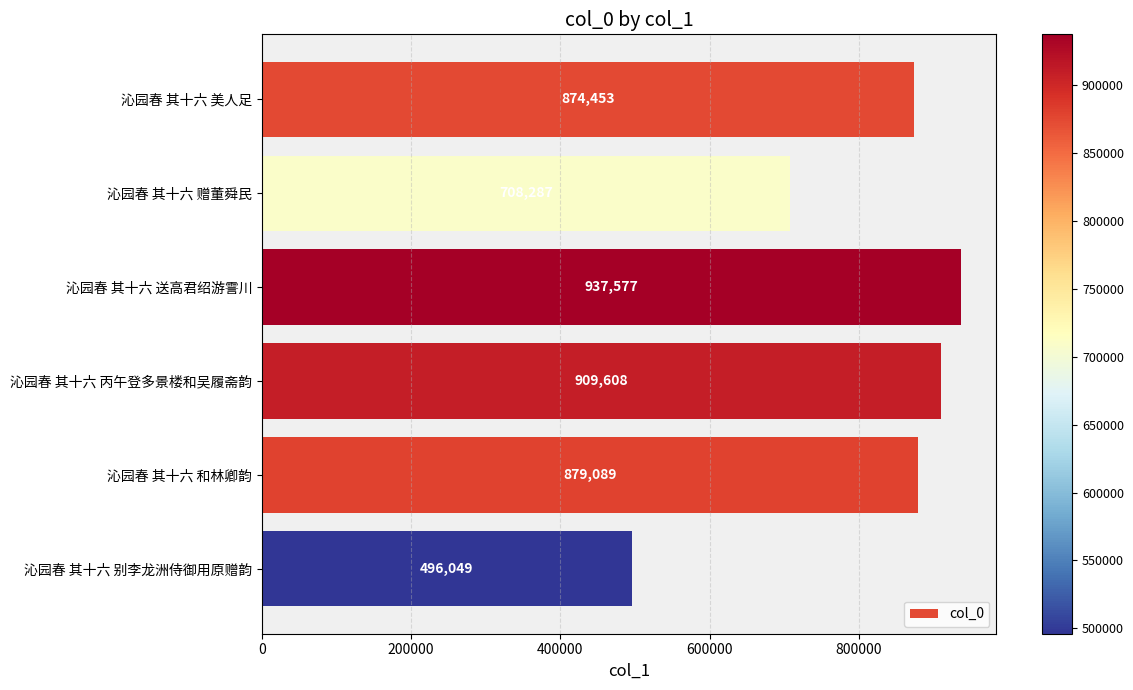

Which category has the highest value across all series?

沁园春 其十六 送高君绍游霅川